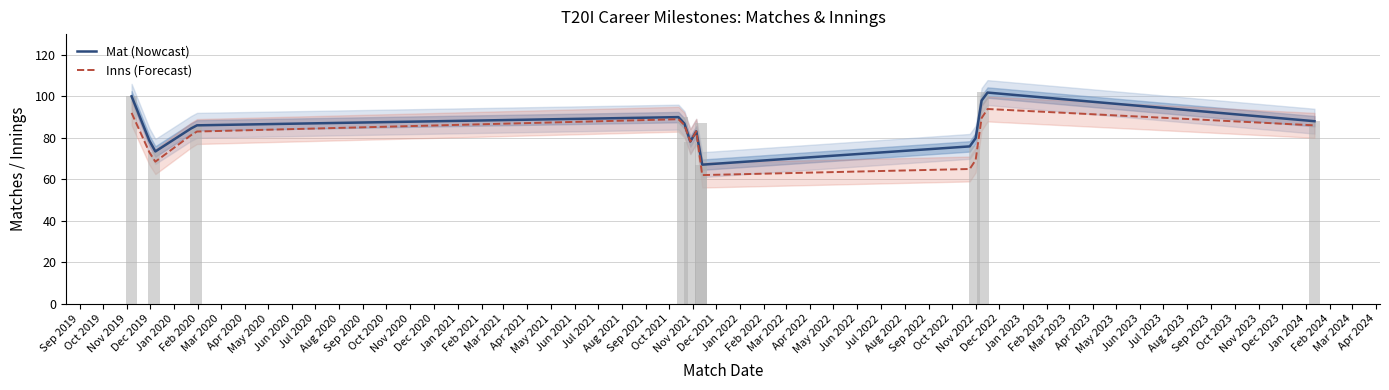

The Mat series shows 86 at 4. True or false?

True